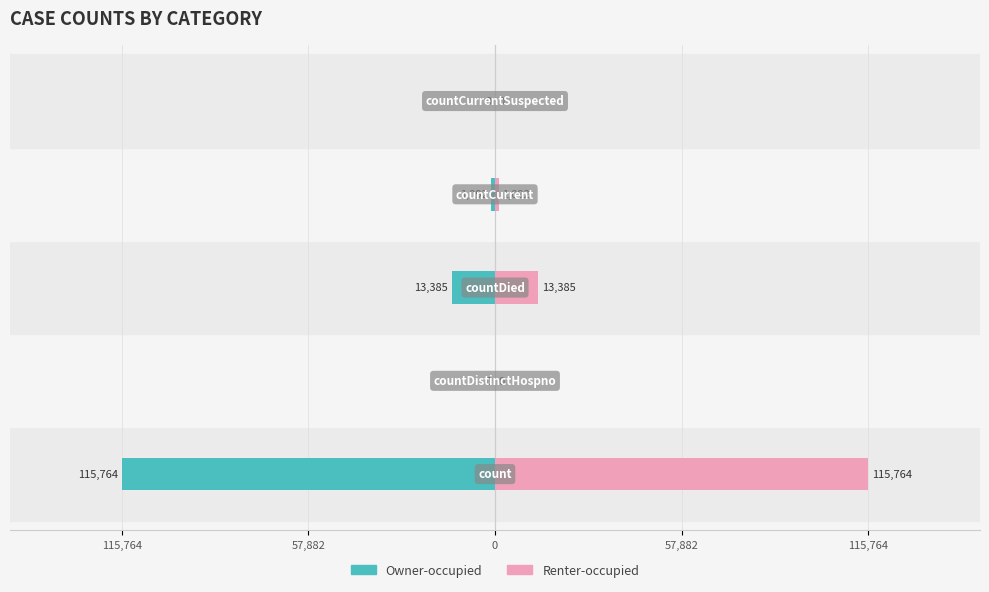

Reading left to right, extract all data points from this chart.

Owner-occupied: -115764	0	-13385	-1092	0
Renter-occupied: 115764	0	13385	1092	0